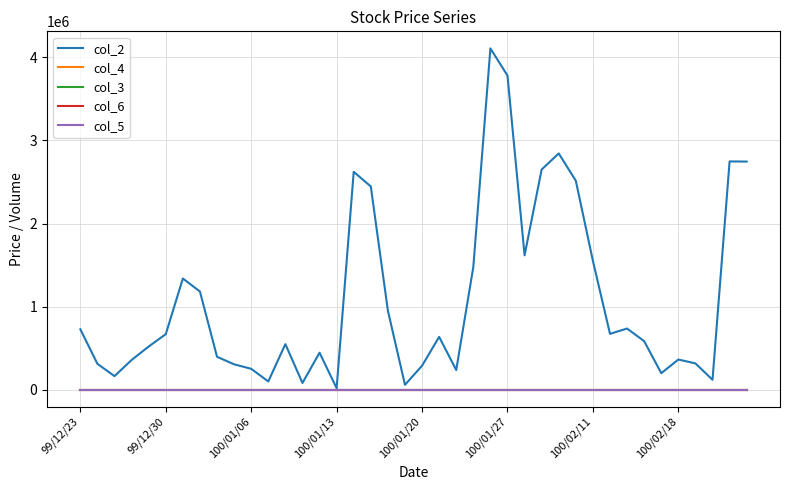

Which series has the largest range (max minus min)?

col_2